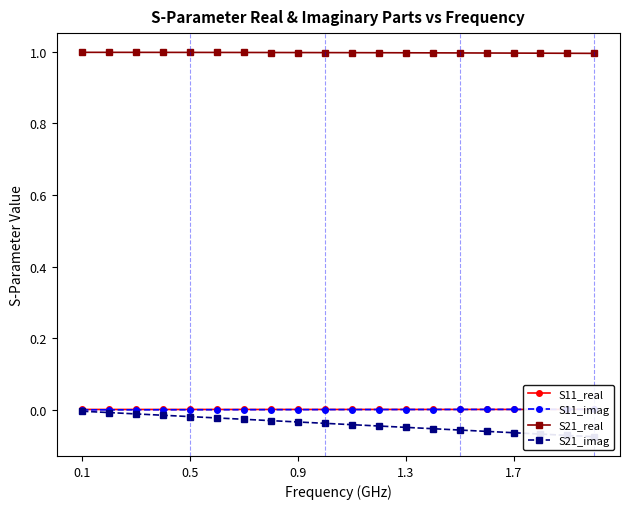

The value of S21_real at 0.9 is 0.2. True or false?

False